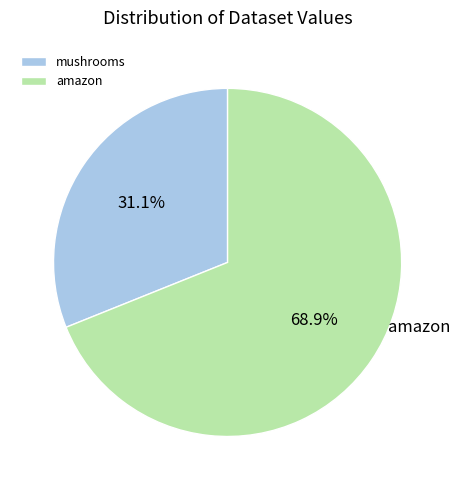

Which category accounts for the majority?

amazon